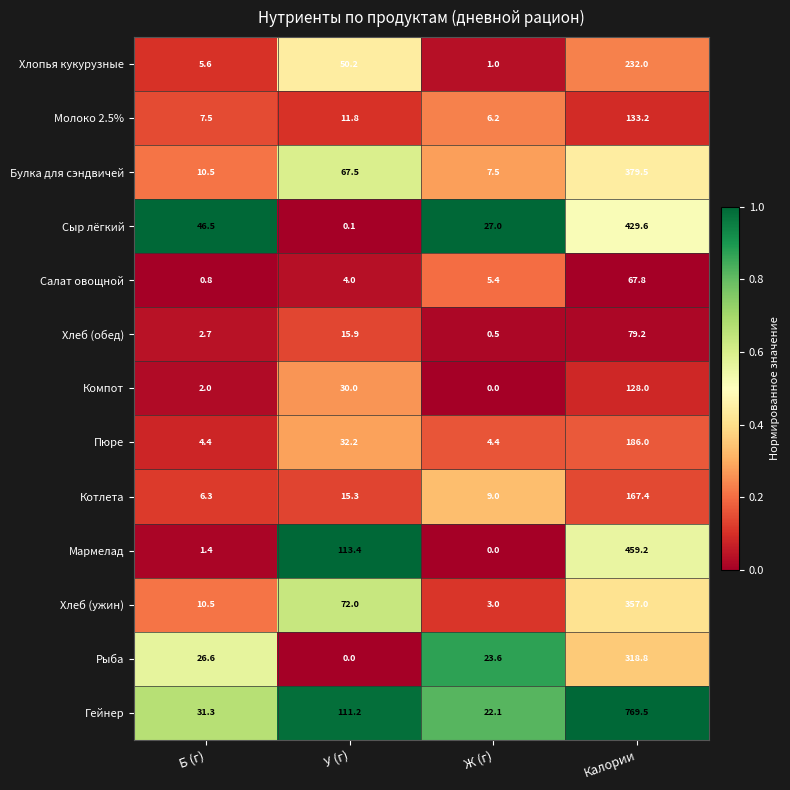

Is it true that Рыба equals 6.9 at Б (г)?

False